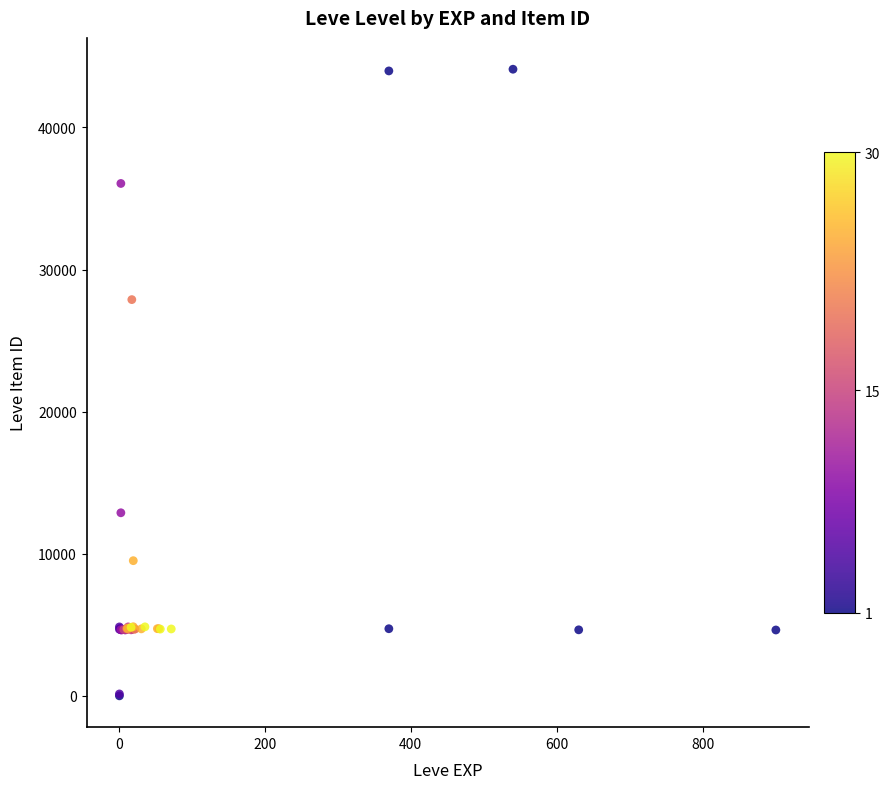

What Y value in the scatter plot is closest to 22050?

27884